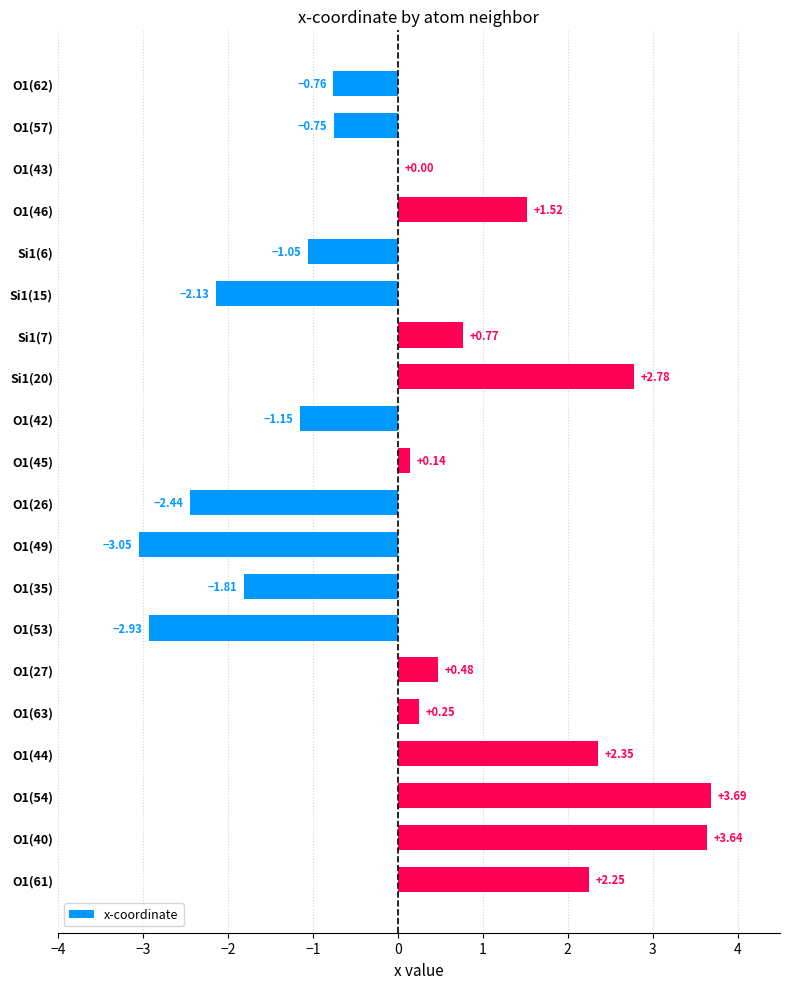

What is the maximum value shown in the chart?

3.7